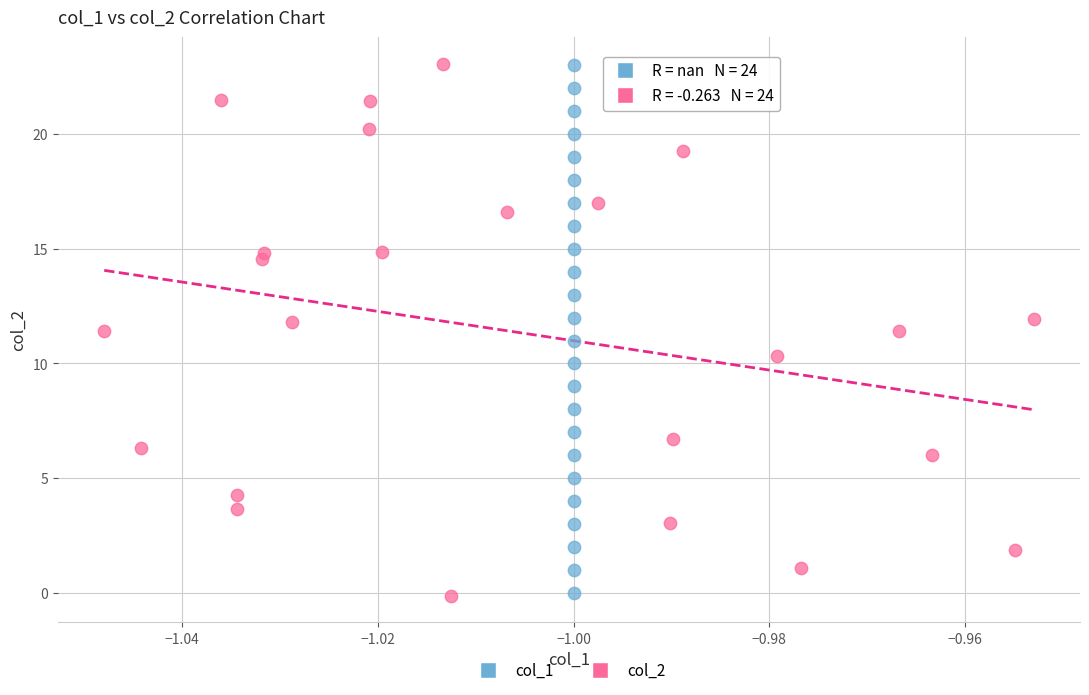

Which series has the largest Y range (max minus min)?

col_2